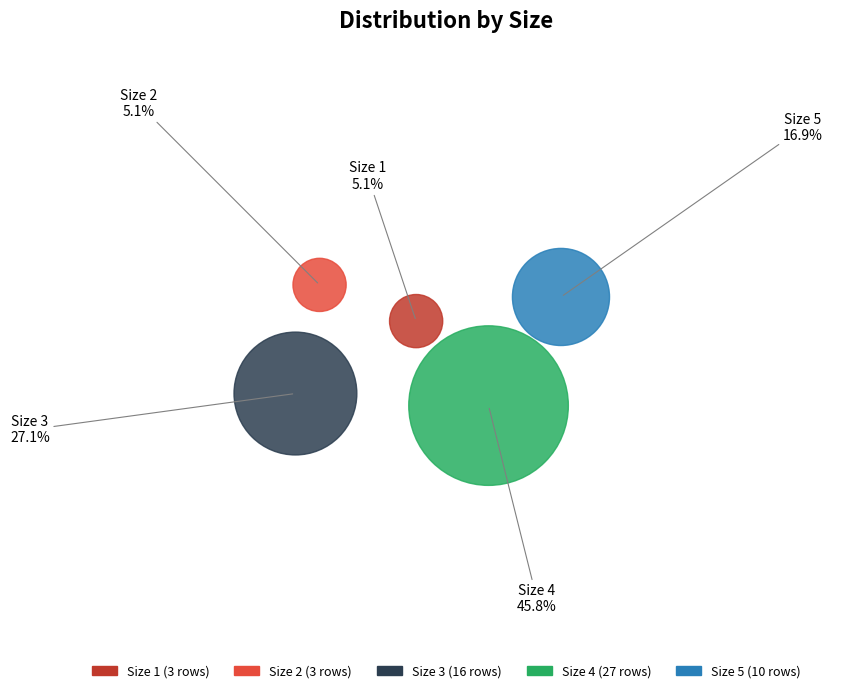

Is the sum of Size 5 and Size 1 greater than half?

No